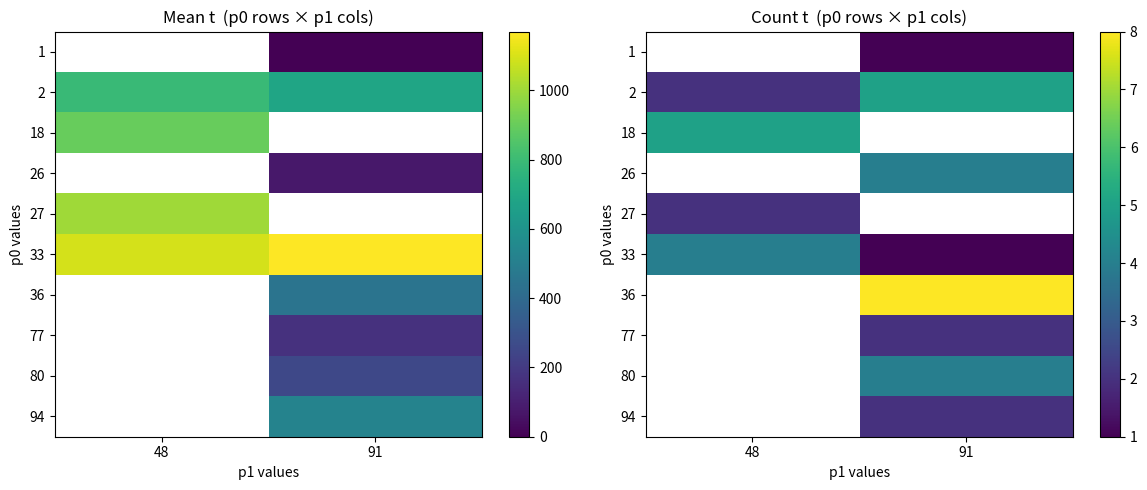

At which label is 27 closest to 2?

48